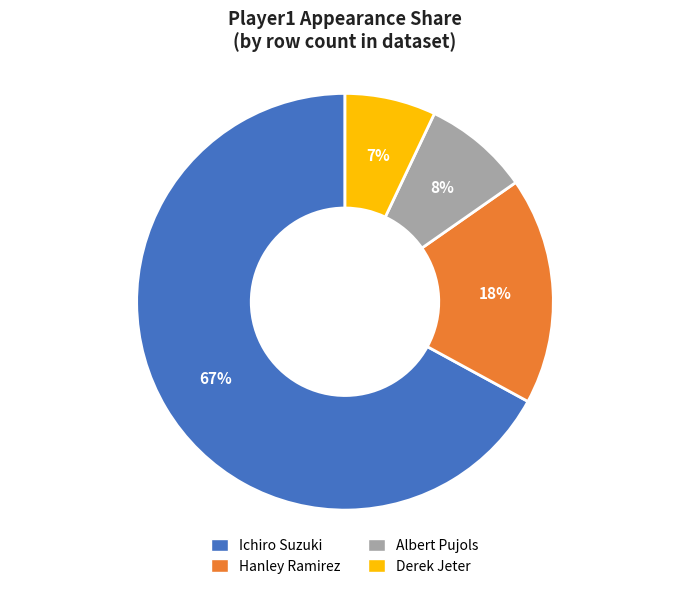

What percentage is the Hanley Ramirez slice, to the nearest percent?

18%